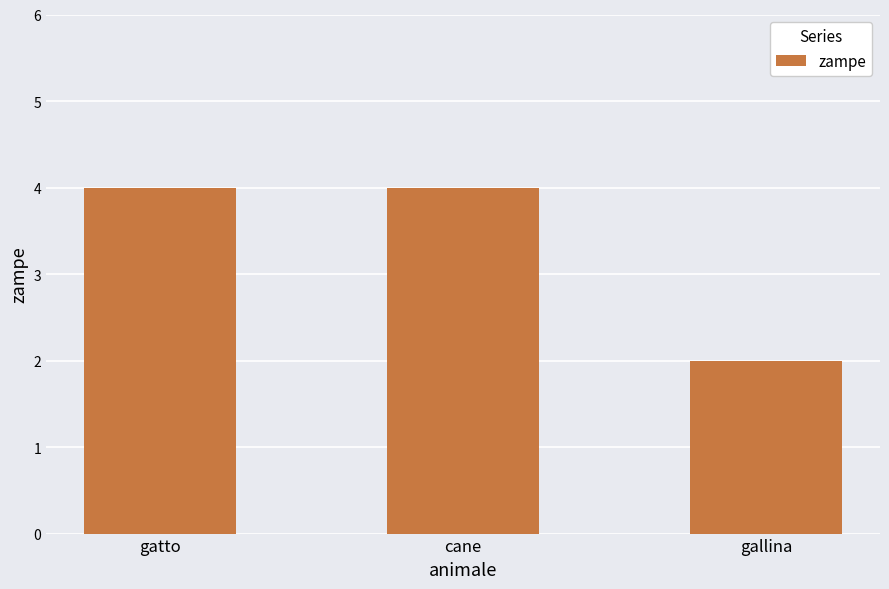

Reading left to right, transcribe all the data shown in this chart.

4	4	2